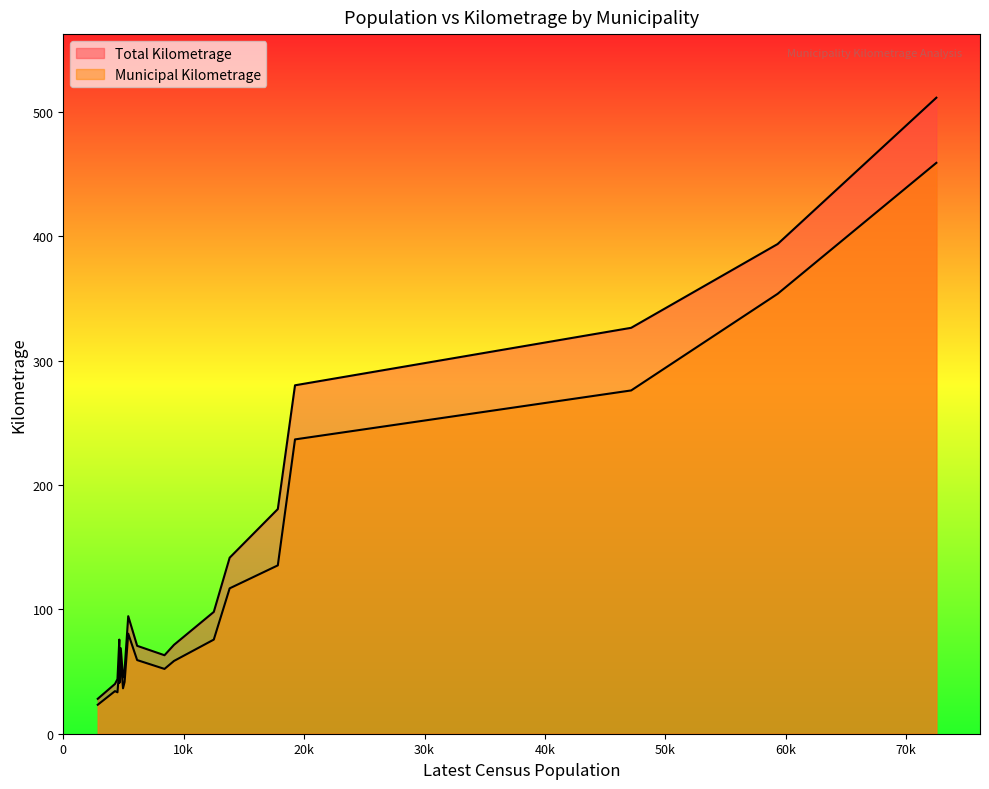

In Municipal Kilometrage, how many points are higher than both neighbors (excluding endpoints)?

6